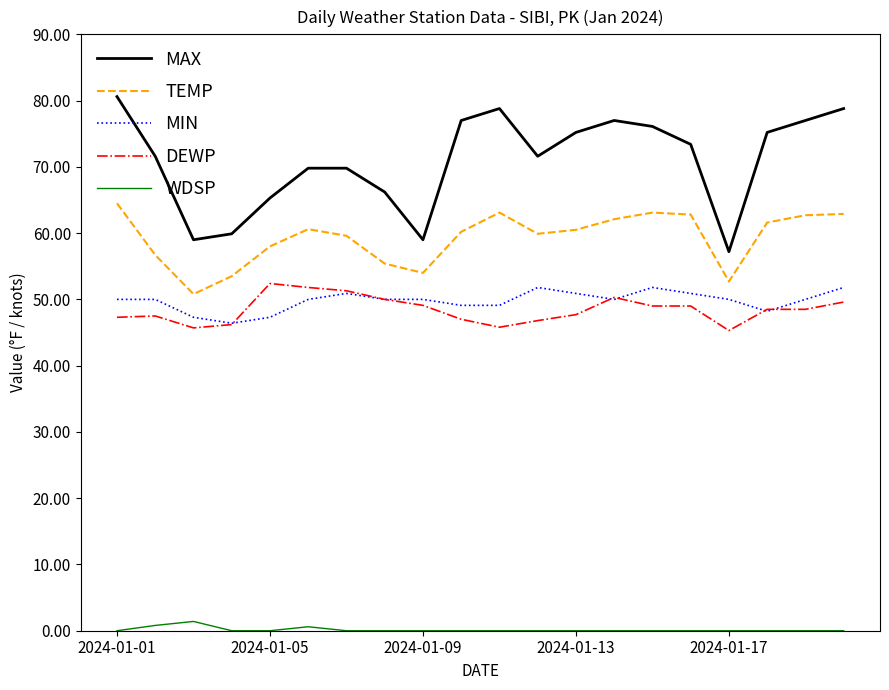

What is the maximum value for TEMP?

64.5